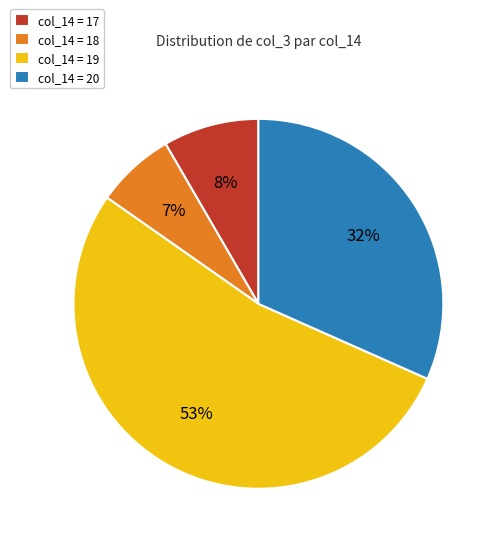

To the nearest percent, what is the combined percentage of col_14 = 17 and col_14 = 18?

15%